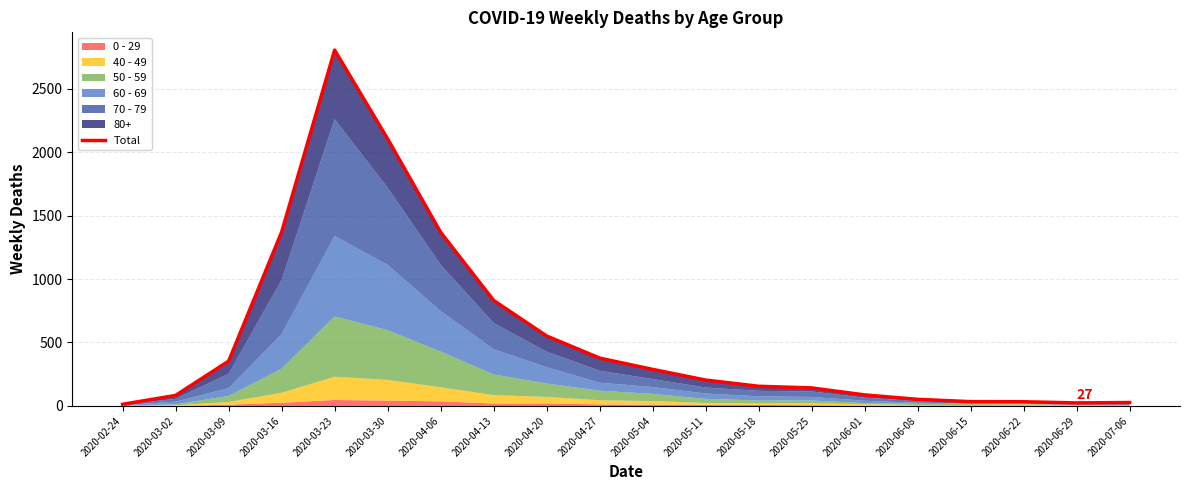

How many interior local valleys (lower than both neighbors) does the data have?

1